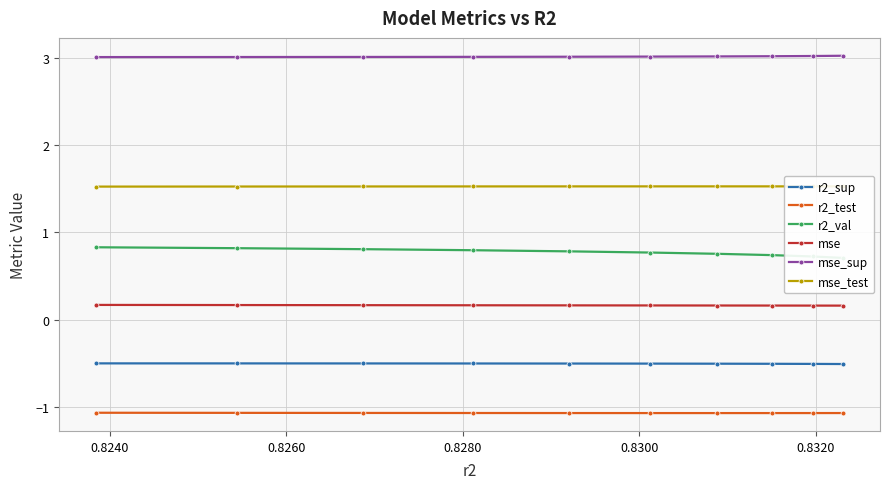

True or false: mse and mse_test intersect in this chart.

False